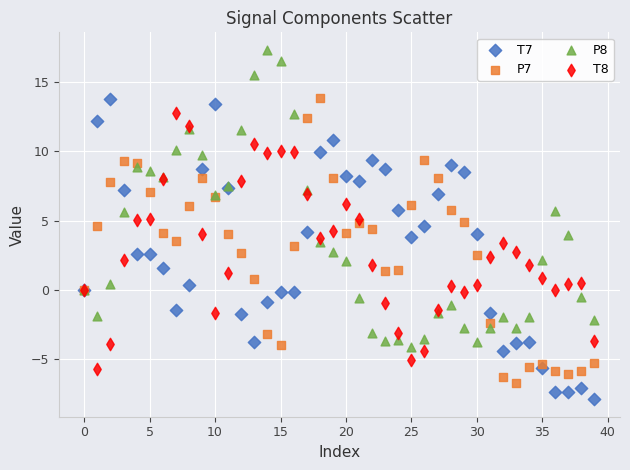

Which series reaches the maximum Y coordinate?

P8